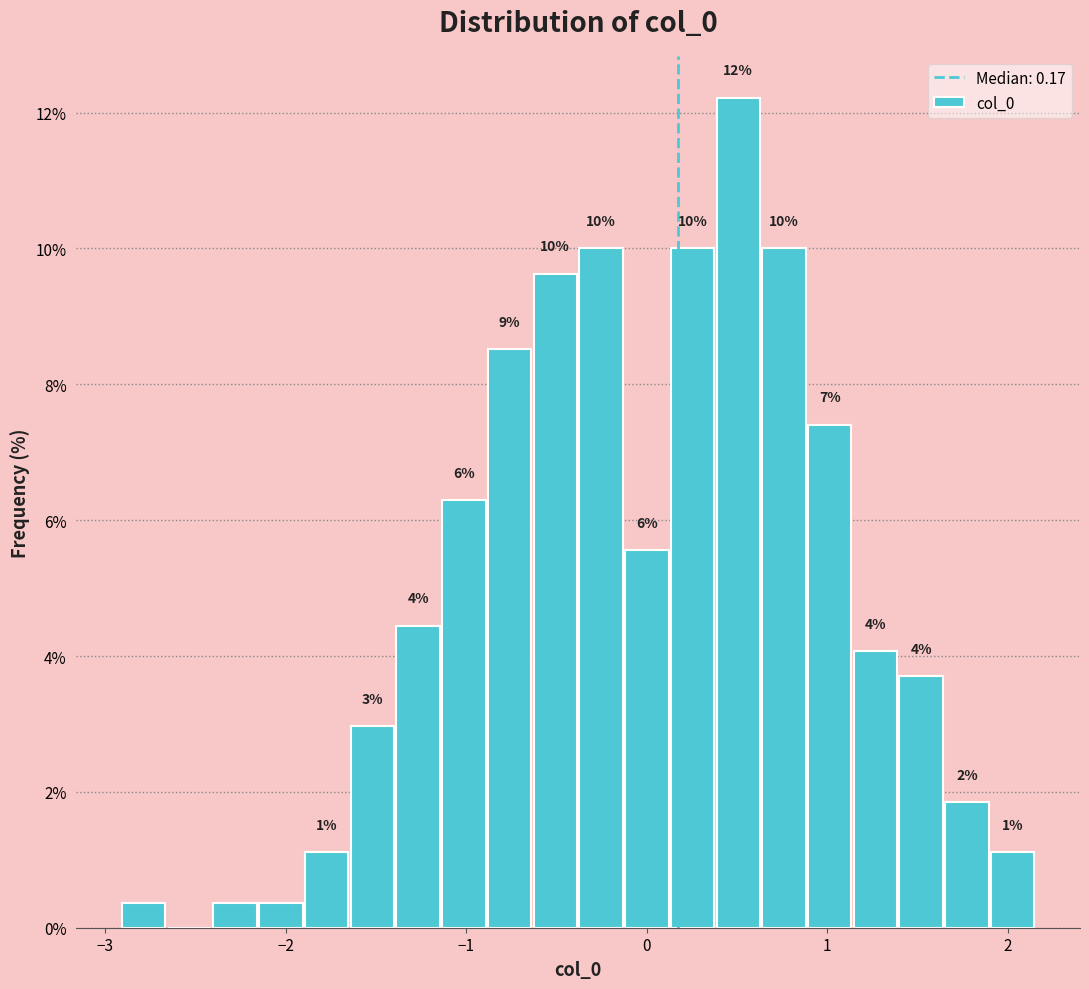

Read against the x-axis, roughly where is the centre of the tallest bar?

0.5